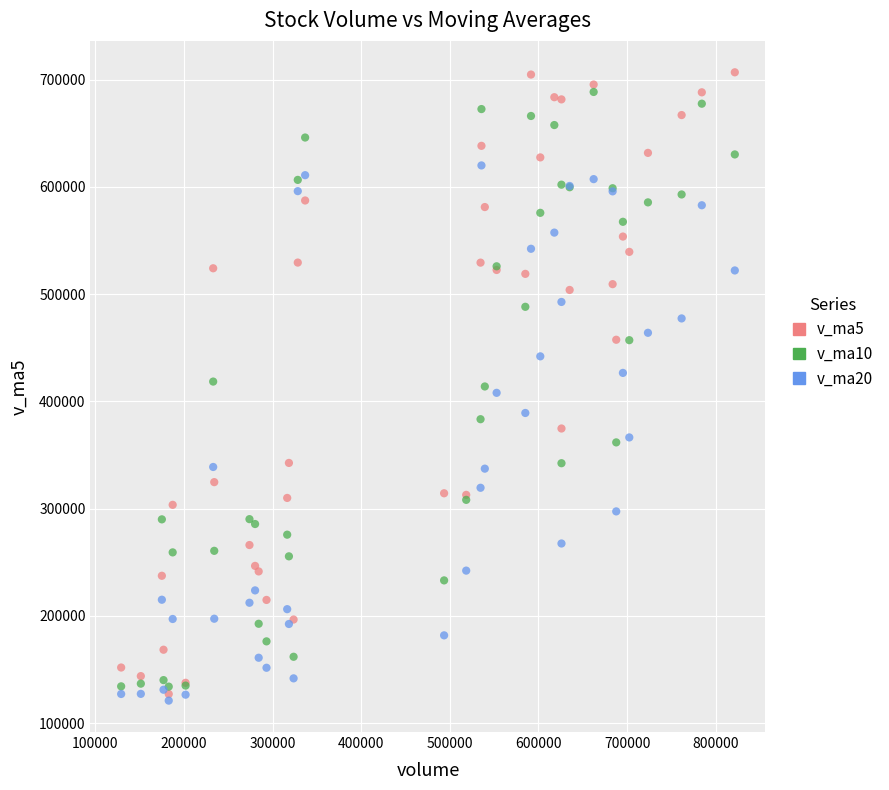

What are all the series names shown in the legend?

v_ma5, v_ma10, v_ma20